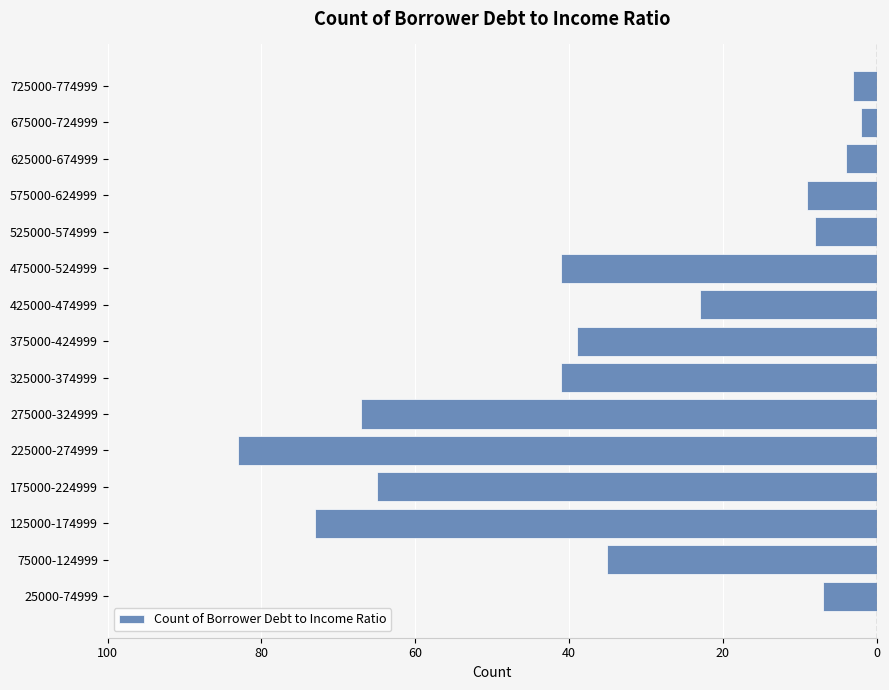

Are the bars horizontal?

Yes